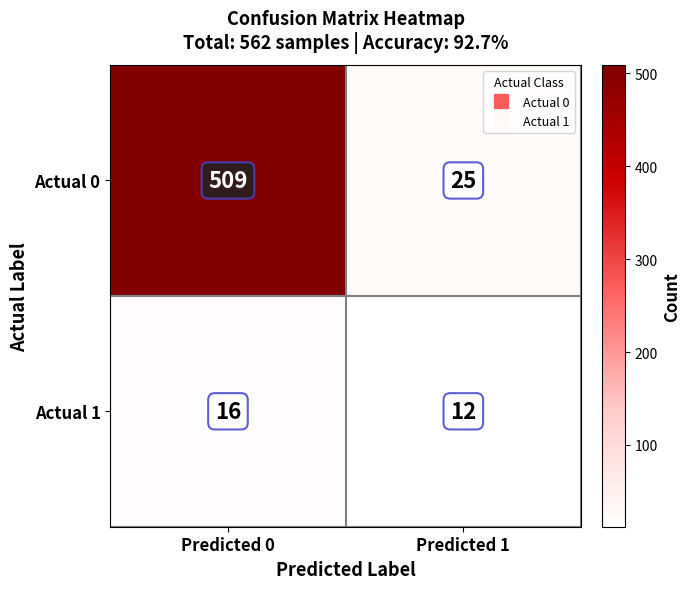

How many data points does each series have?

2